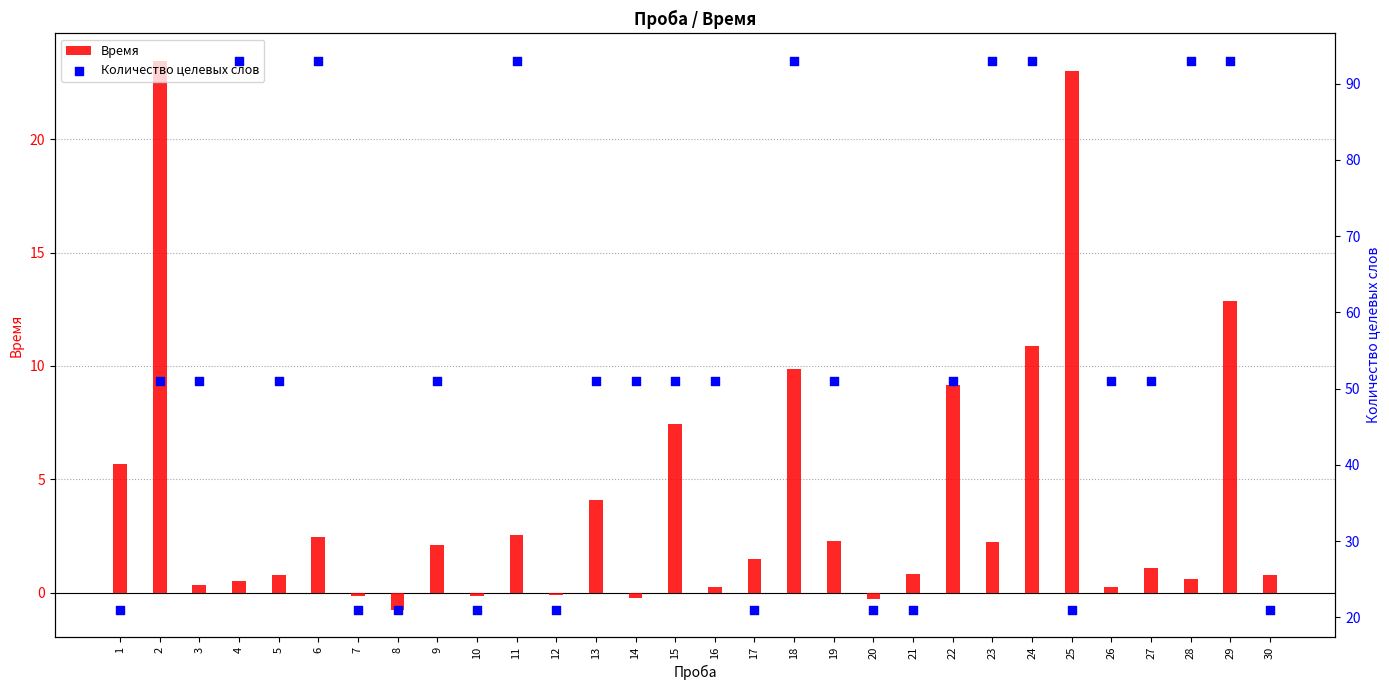

Which series contains the highest Y value?

Количество целевых слов